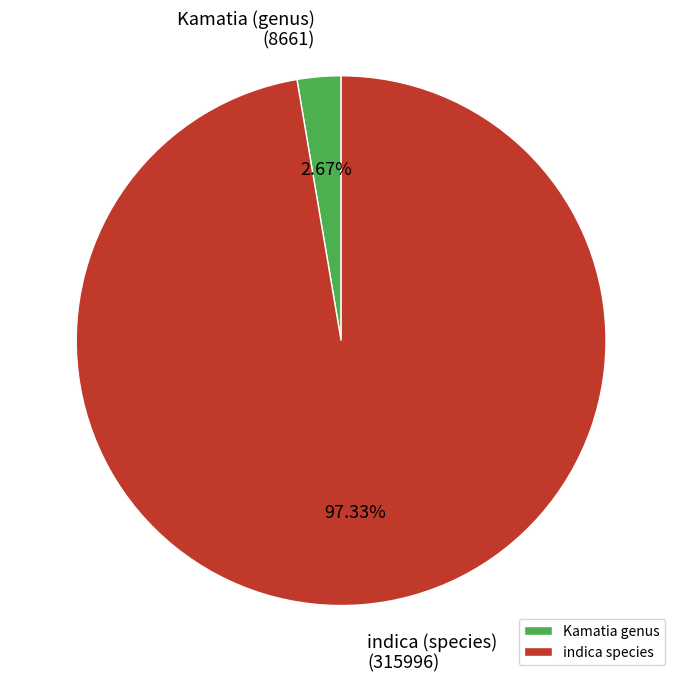

Which category has the smallest portion of the pie?

Kamatia genus